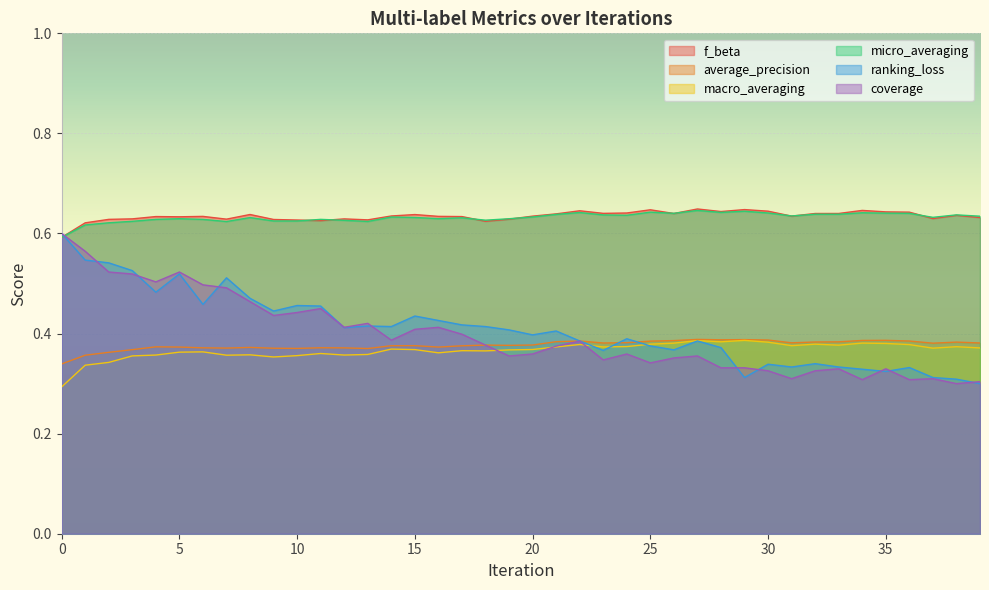

Between which two adjacent categories do micro_averaging and f_beta first intersect?

0 and 1